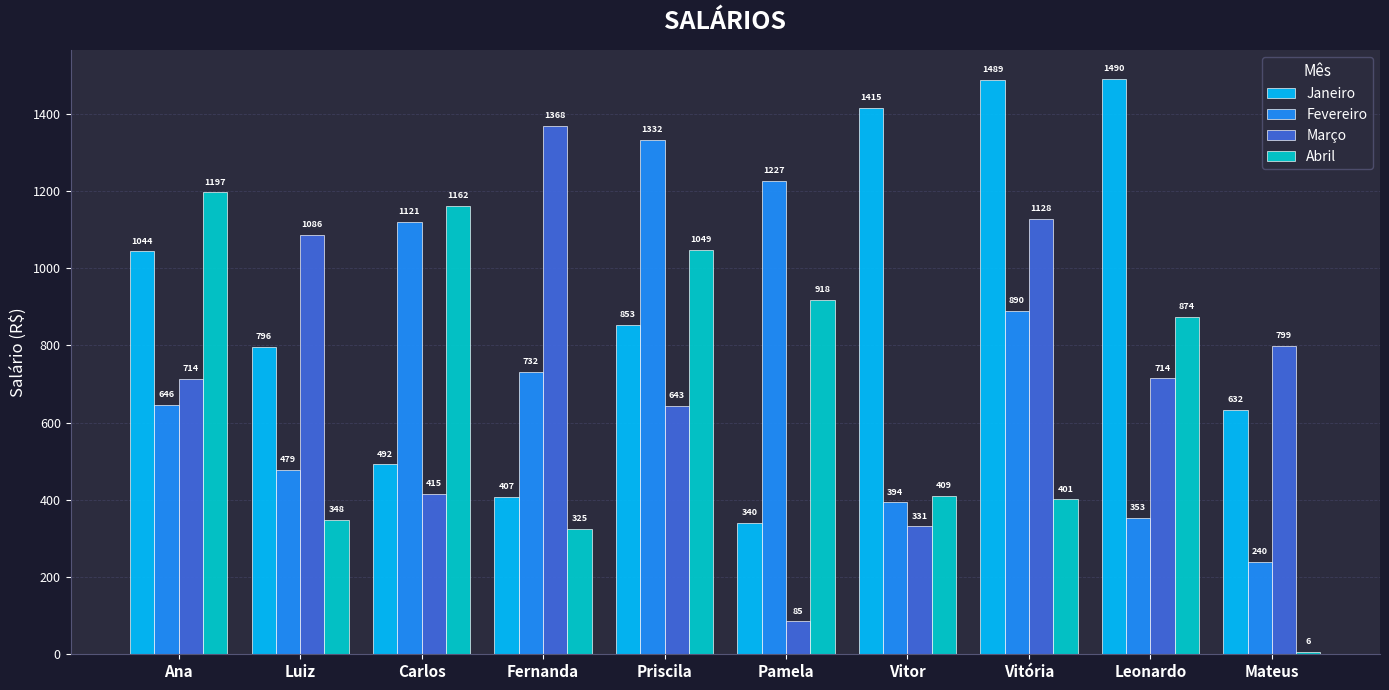

What is the difference between the maximum and minimum values in the Abril series?

1190.4